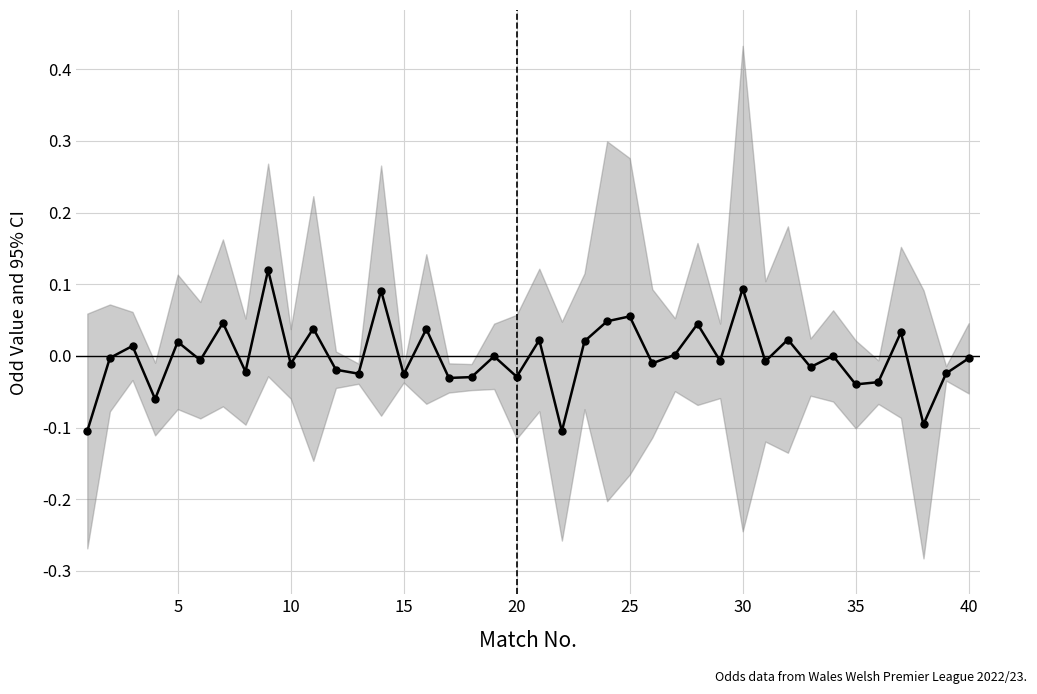

How many positive values are there?

17